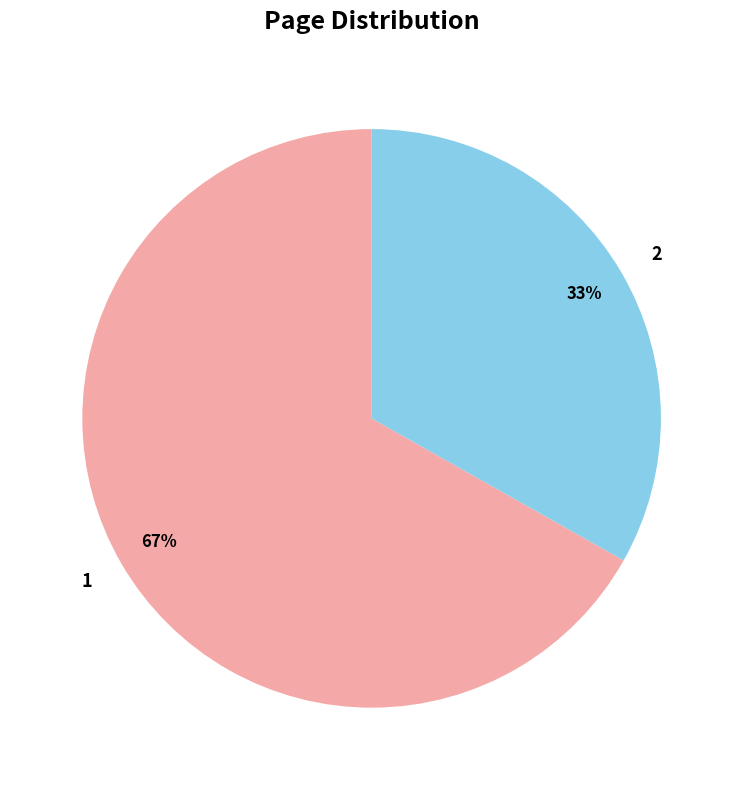

Approximately how many times larger is the value at 2 compared to 1?

0.5